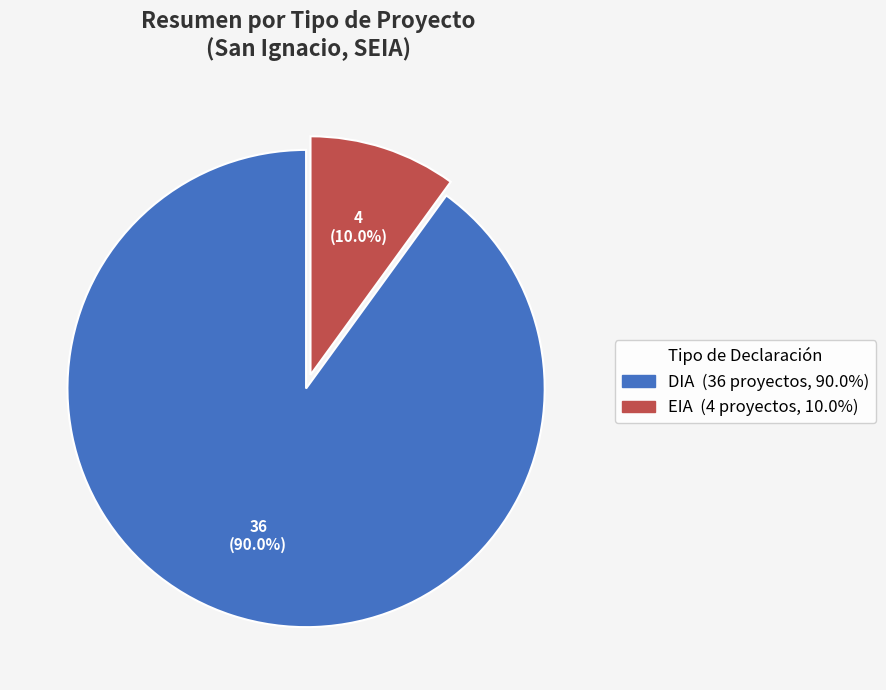

Which slice is the largest?

DIA